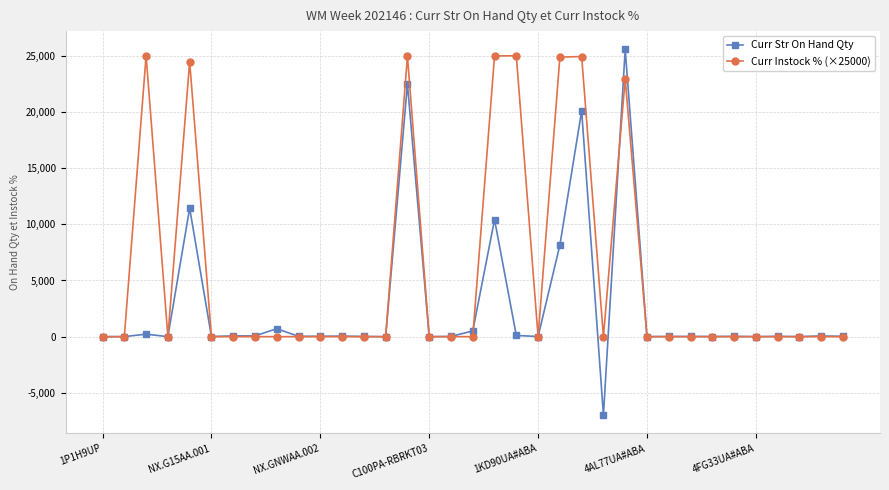

How many values in the Curr Instock % (×25000) series exceed 0?

8